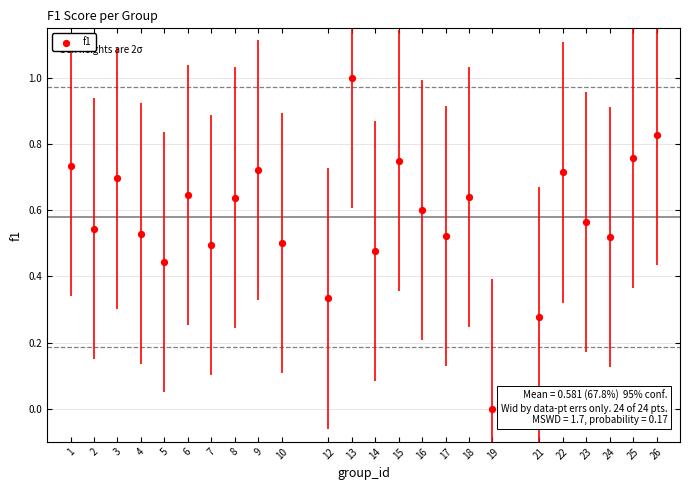

What is the range of X values (max minus min)?

25.0